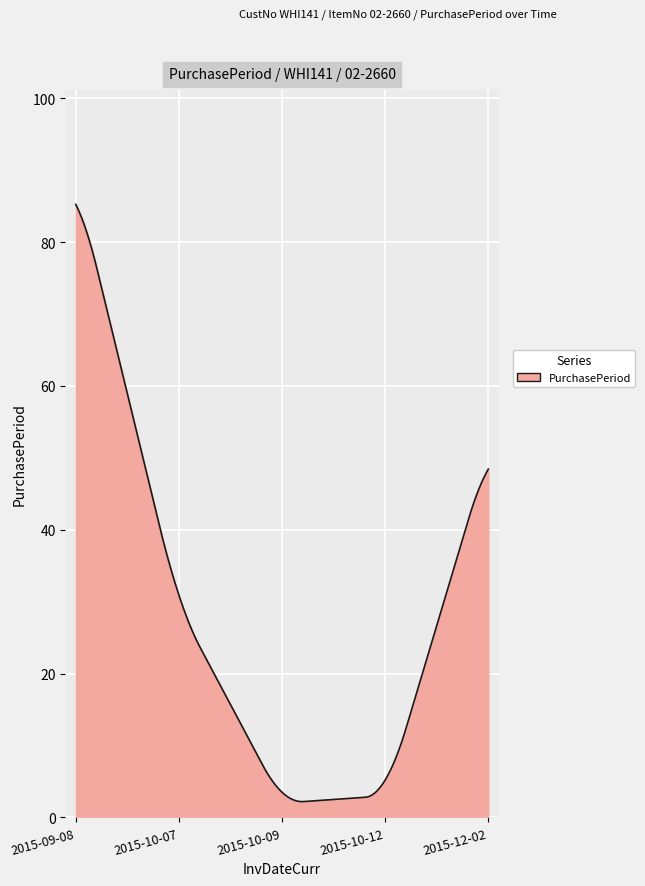

What is the greatest value displayed?

85.2